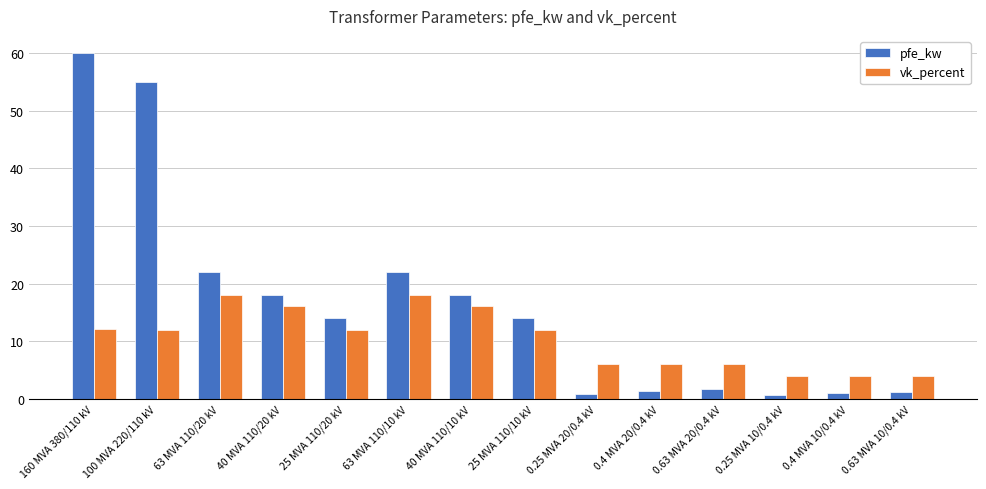

Rank the series at 0.4 MVA 10/0.4 kV from highest to lowest value.

vk_percent, pfe_kw